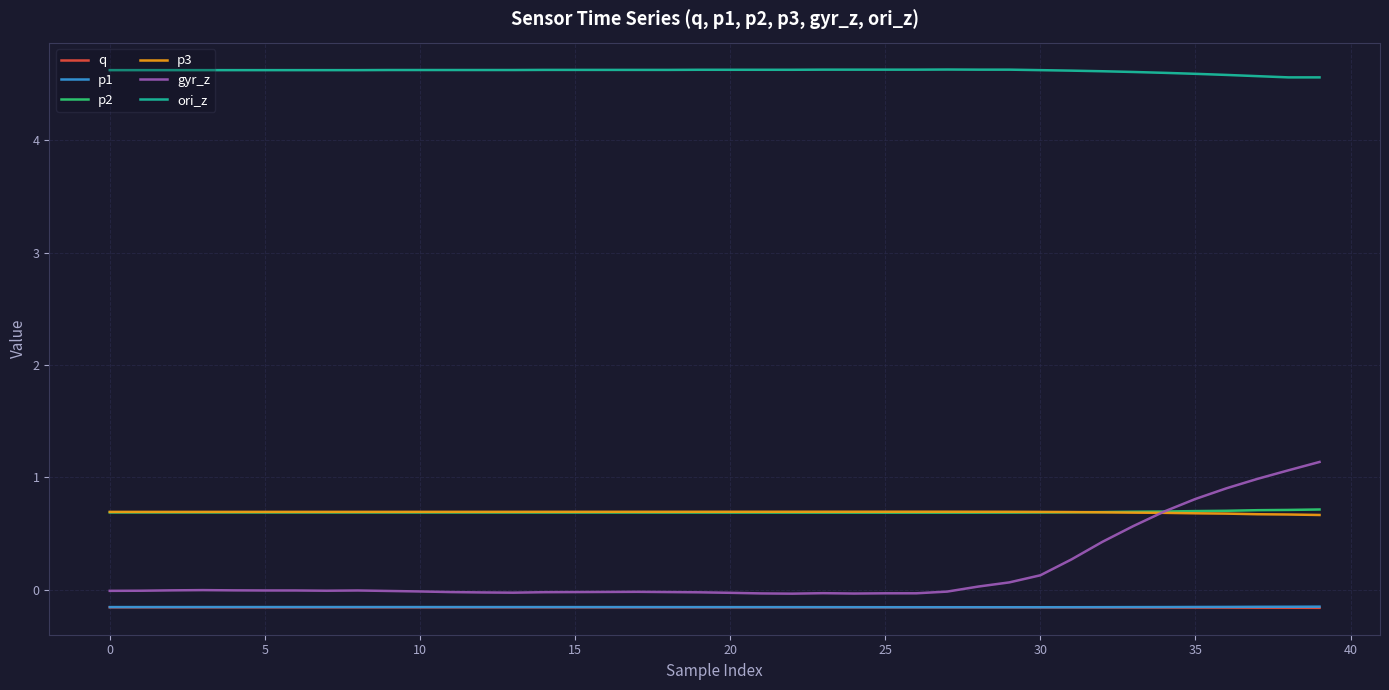

How many lines are shown in the chart?

6